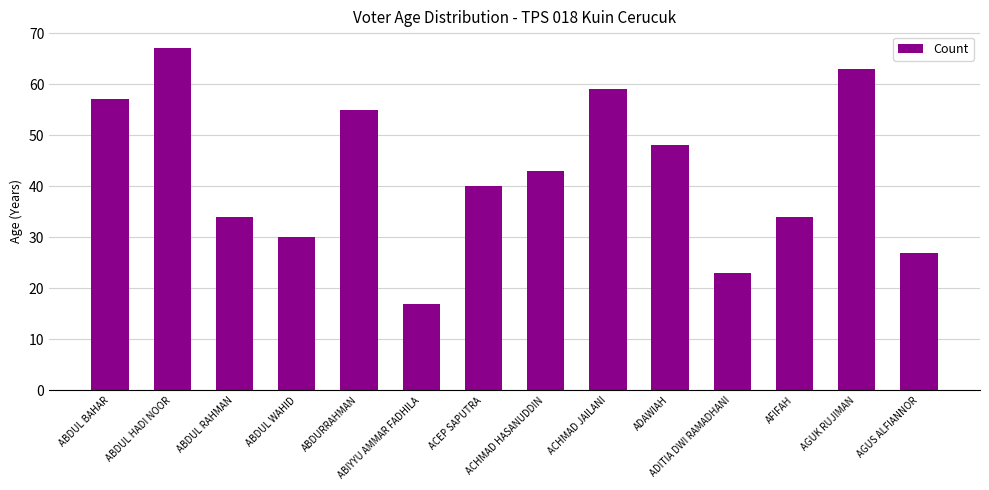

How many categories are shown in the chart?

14